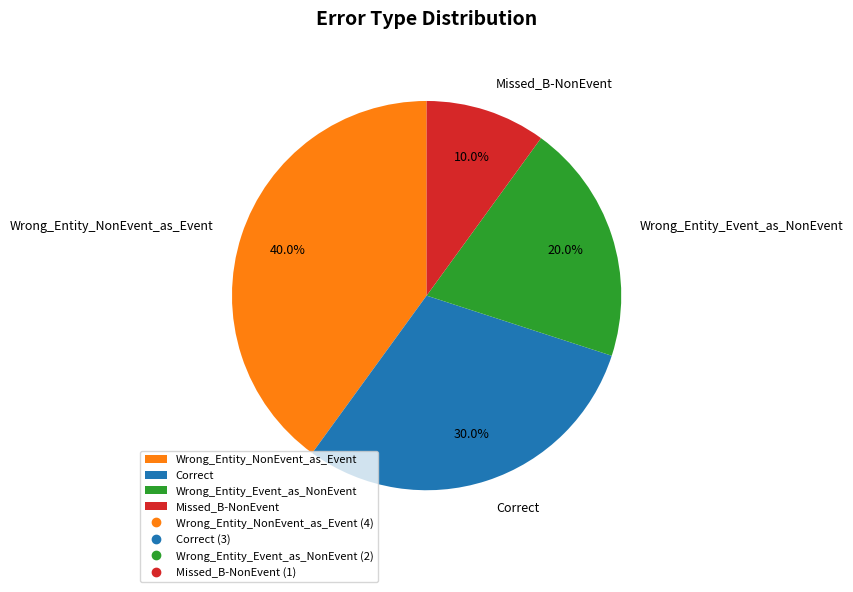

Which has a higher value, Correct or Wrong_Entity_NonEvent_as_Event?

Wrong_Entity_NonEvent_as_Event